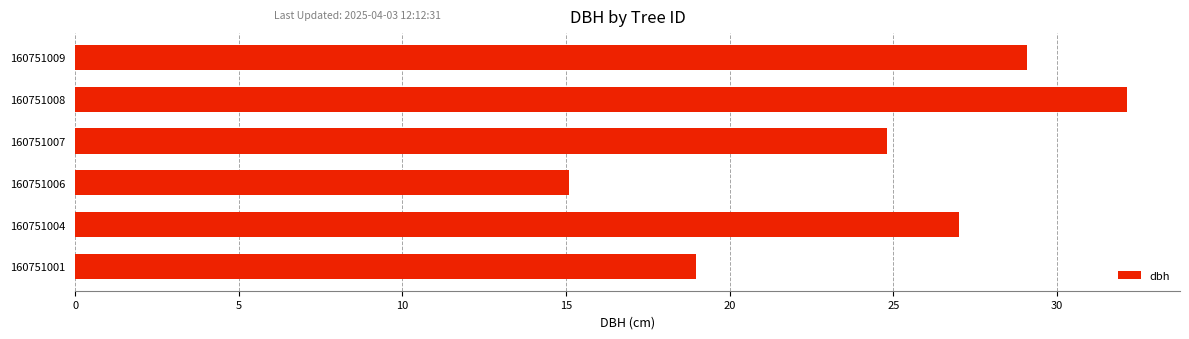

What is the sum of all values?

147.1